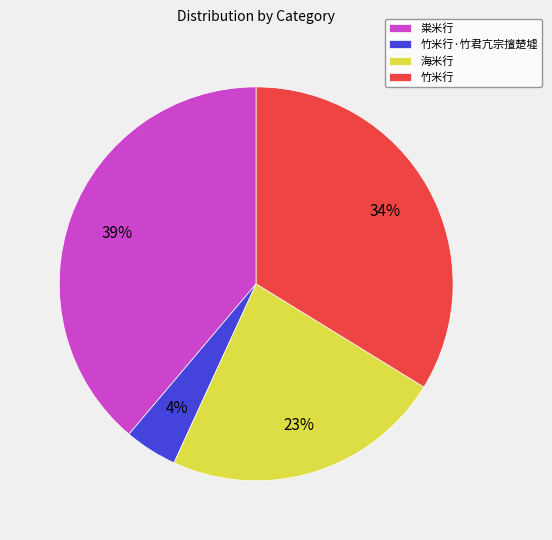

What percentage is the 海米行 slice, to the nearest percent?

23%